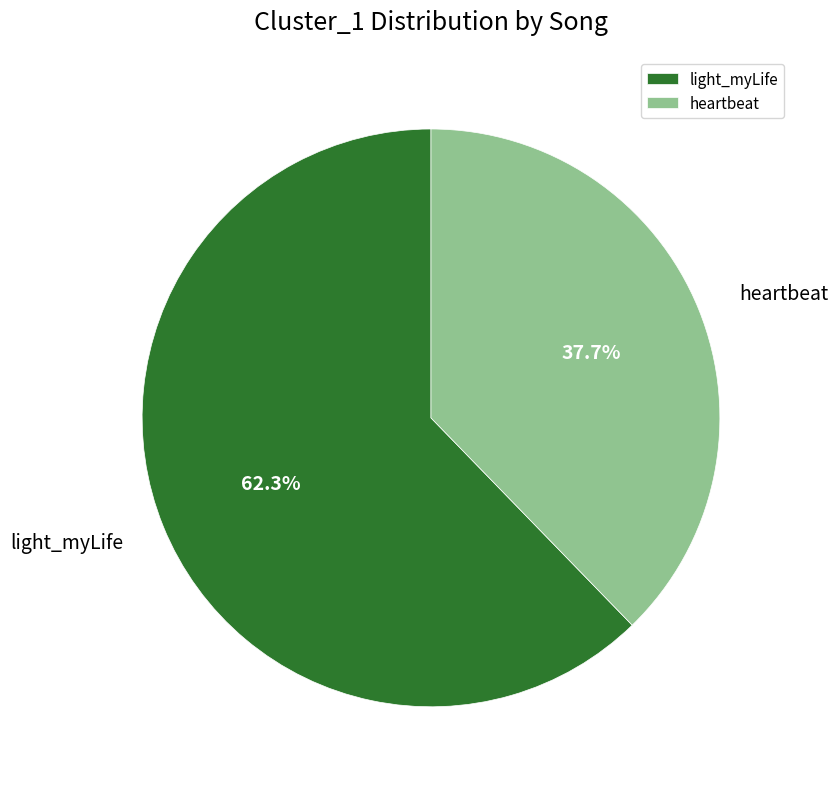

Is light_myLife the majority of the pie?

Yes